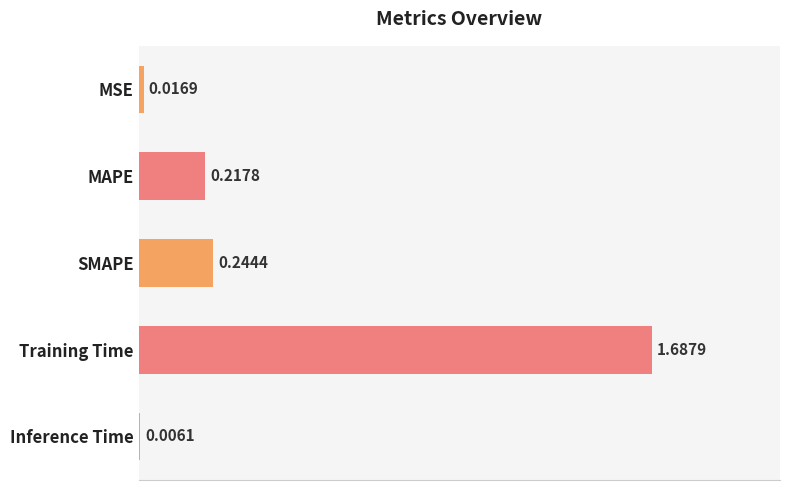

Which category has the highest value across all series?

Training Time